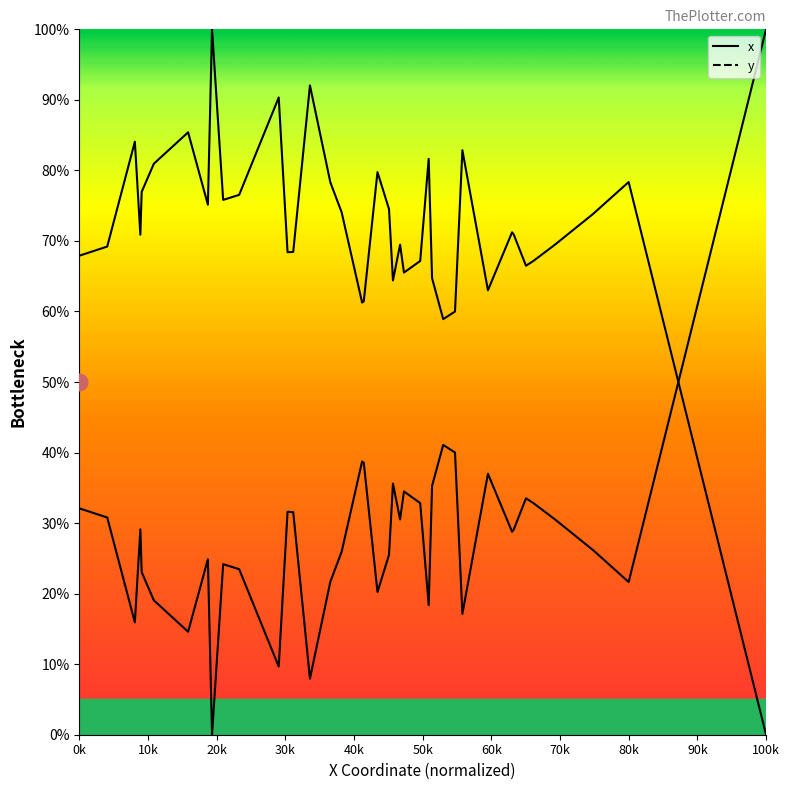

What is the difference between the maximum and minimum values in the x series?

100.0